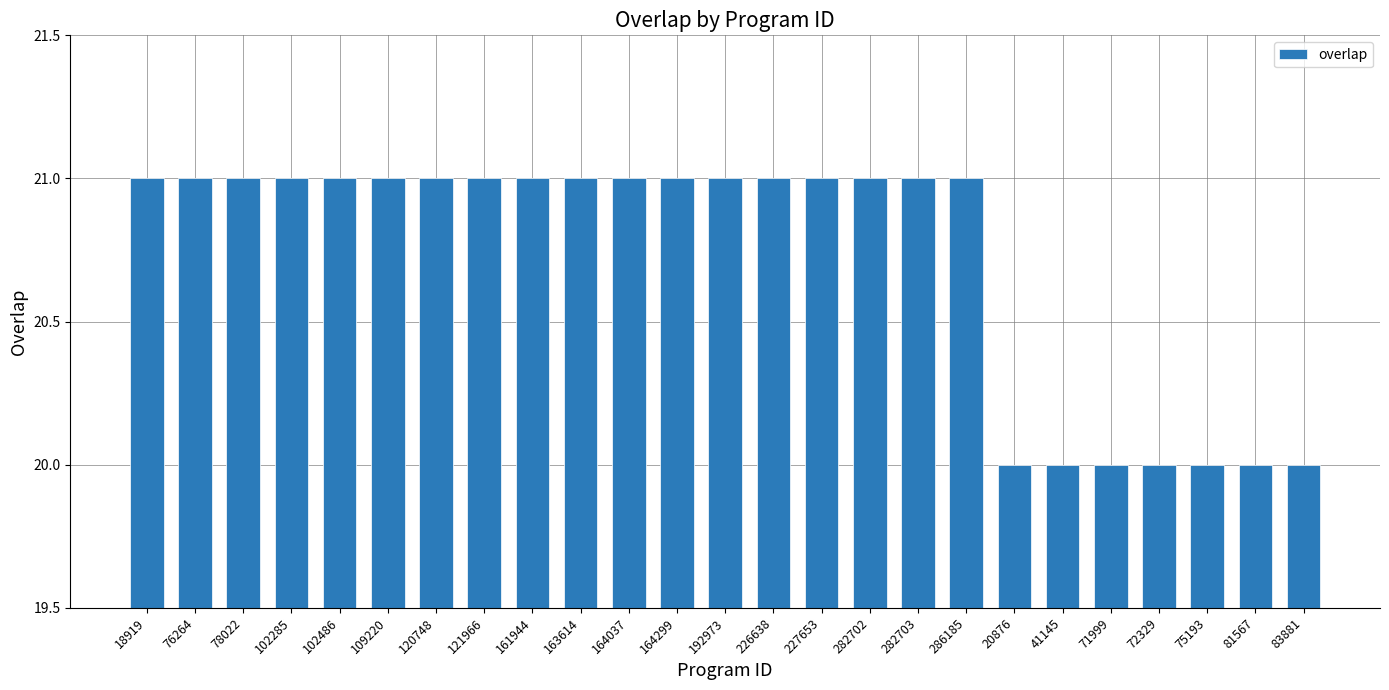

What is the greatest value displayed?

21